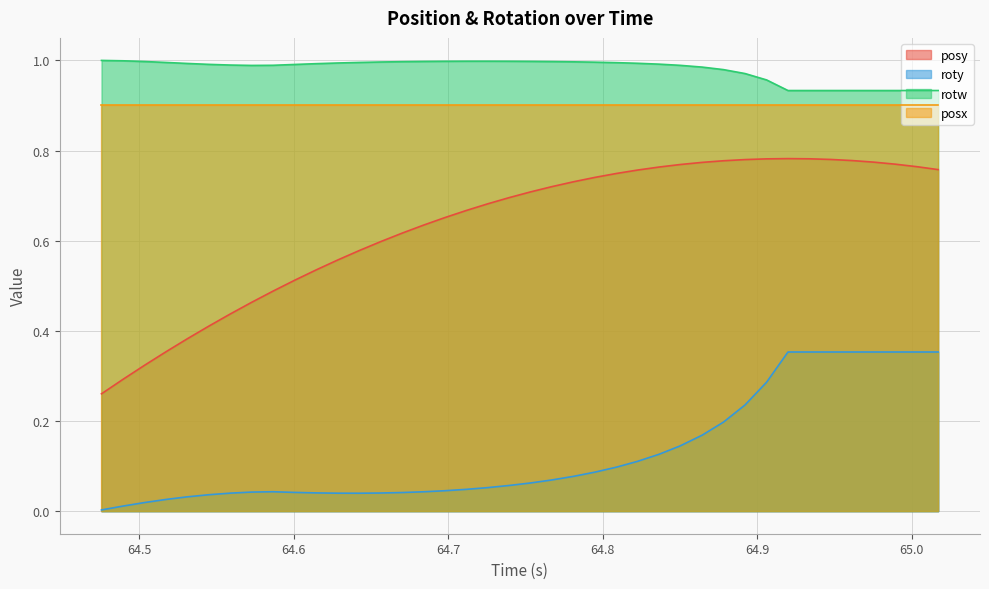

List the series in order of their peak value, lowest first.

roty, posy, posx, rotw